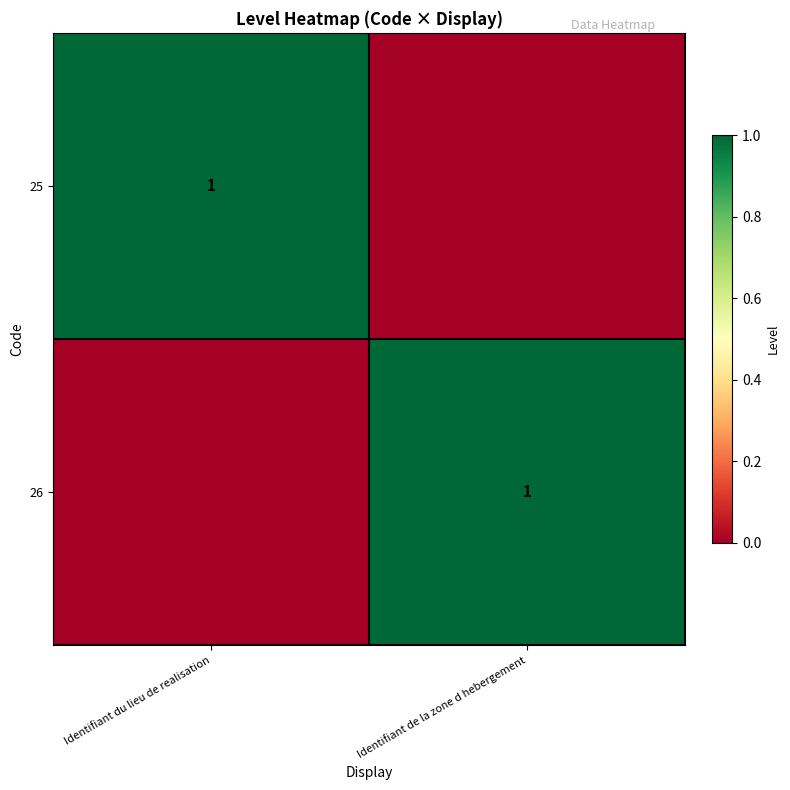

The 26 series shows 0 at Identifiant de la zone d hebergement. True or false?

False